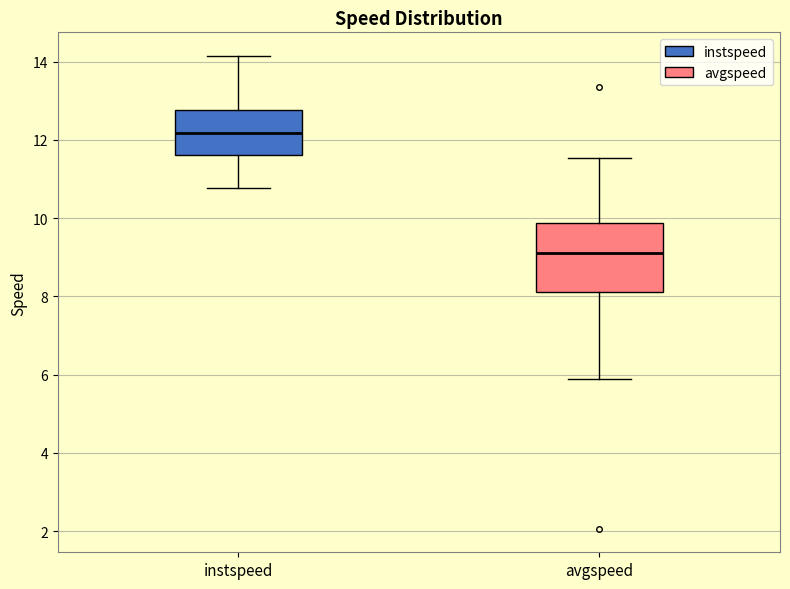

Where is the upper edge of the box for instspeed on the y-axis? The values are not printed on the chart, so give them approximately, as read against the axis.

12.8